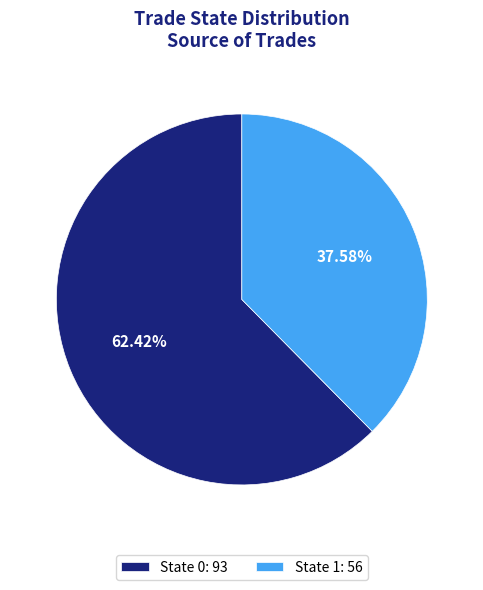

Does State 0: 93 represent more than half of the total?

Yes